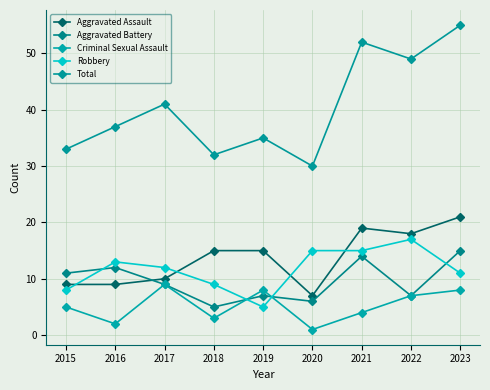

What is the total value across all series at 2021?

104